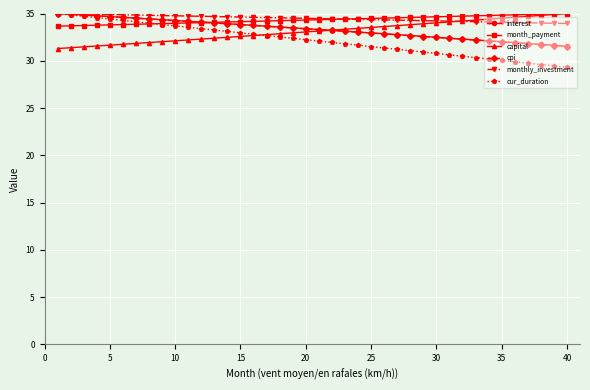

What is the maximum value for cur_duration?

35.0